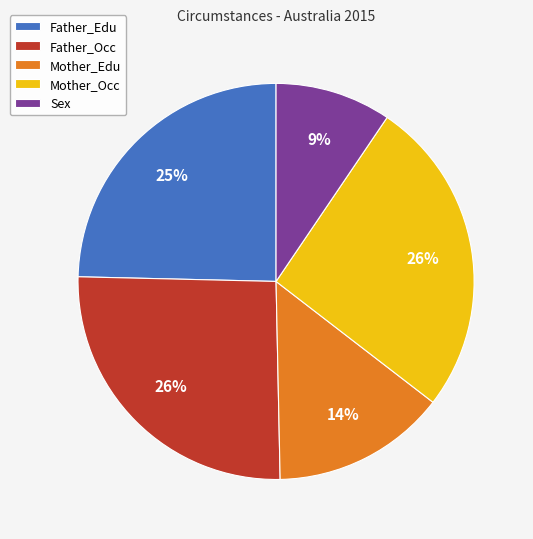

How many segments does this pie chart have?

5